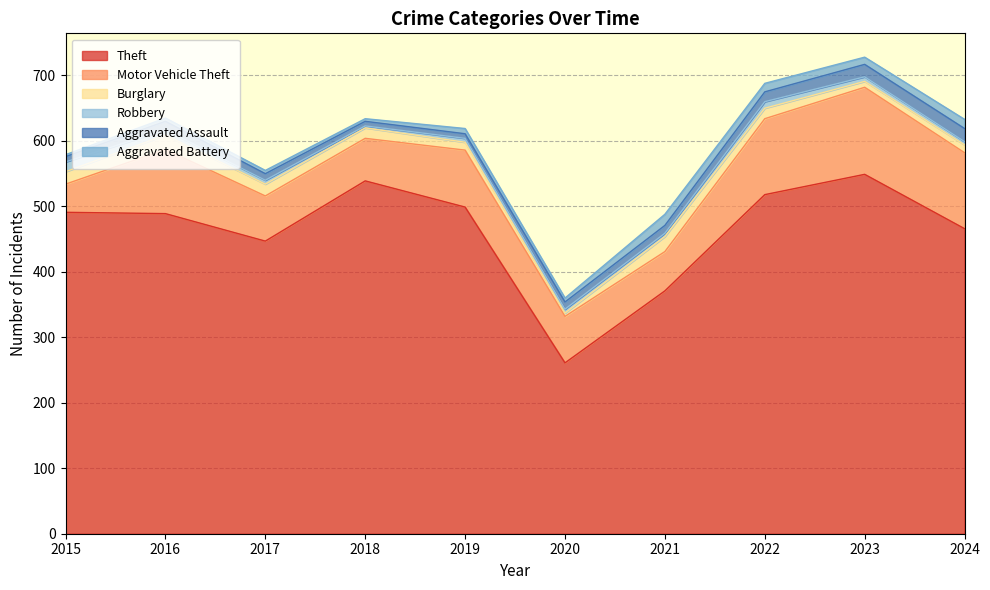

At how many categories does at least one series exceed 254?

10